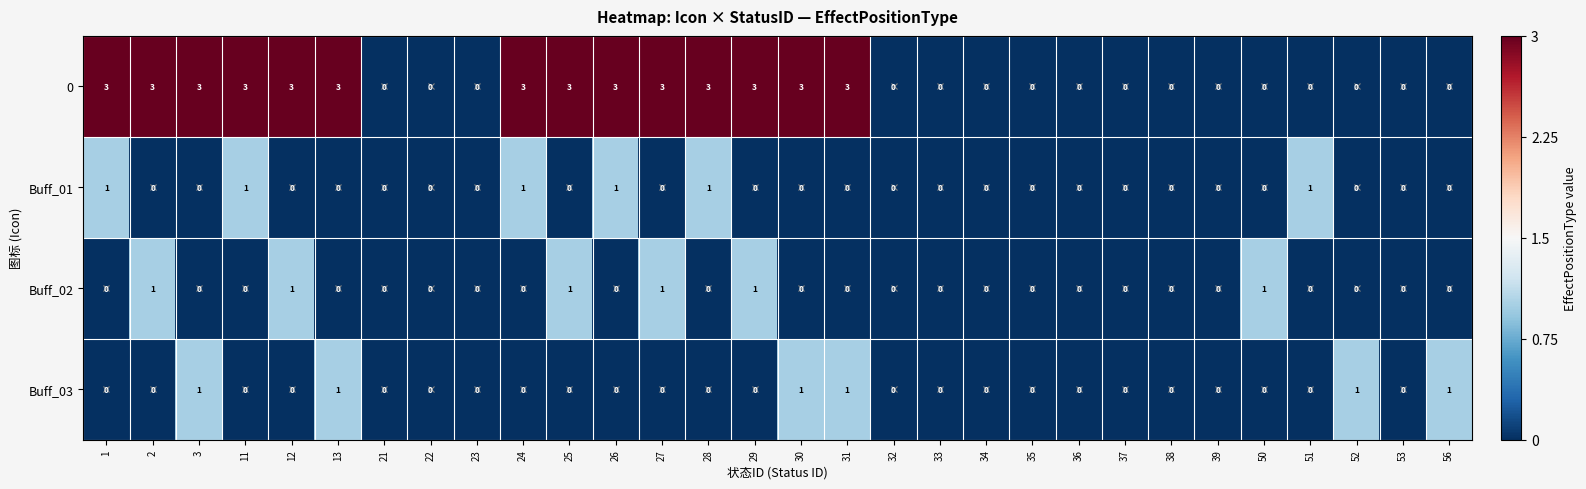

Is the value of Buff_03 at 37 greater than the value of 0 at 25?

No